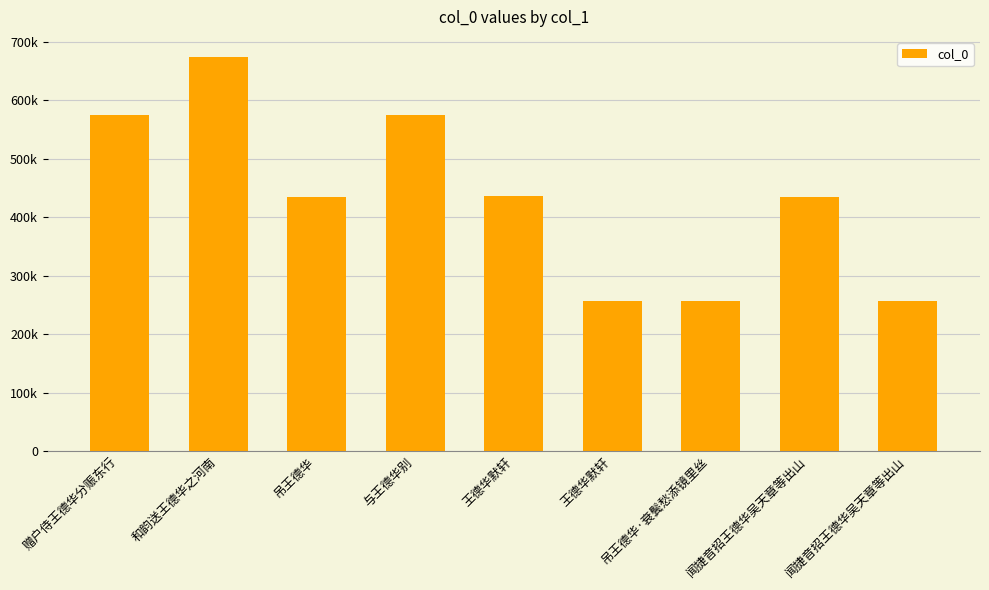

Does the chart contain any negative values?

No